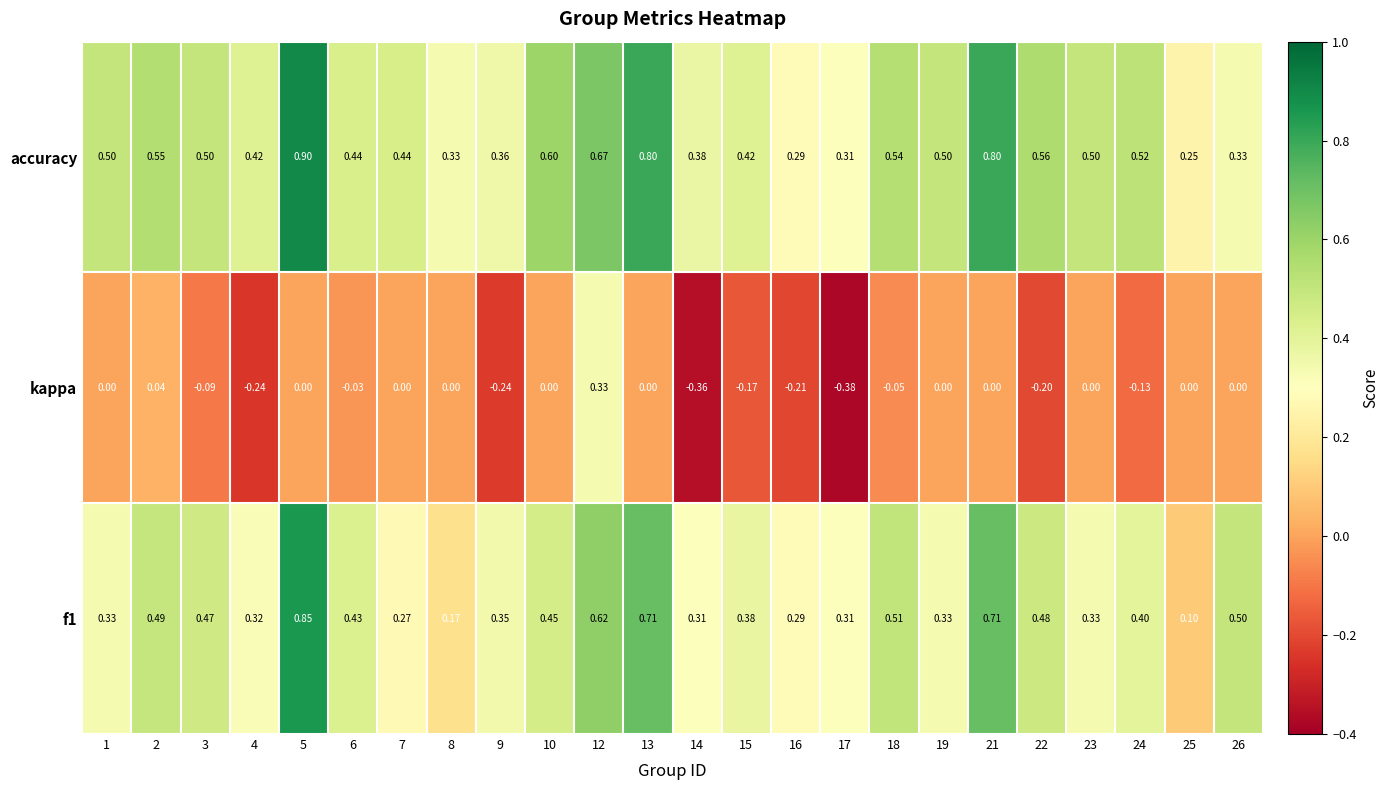

Which series has the largest total across all categories?

accuracy